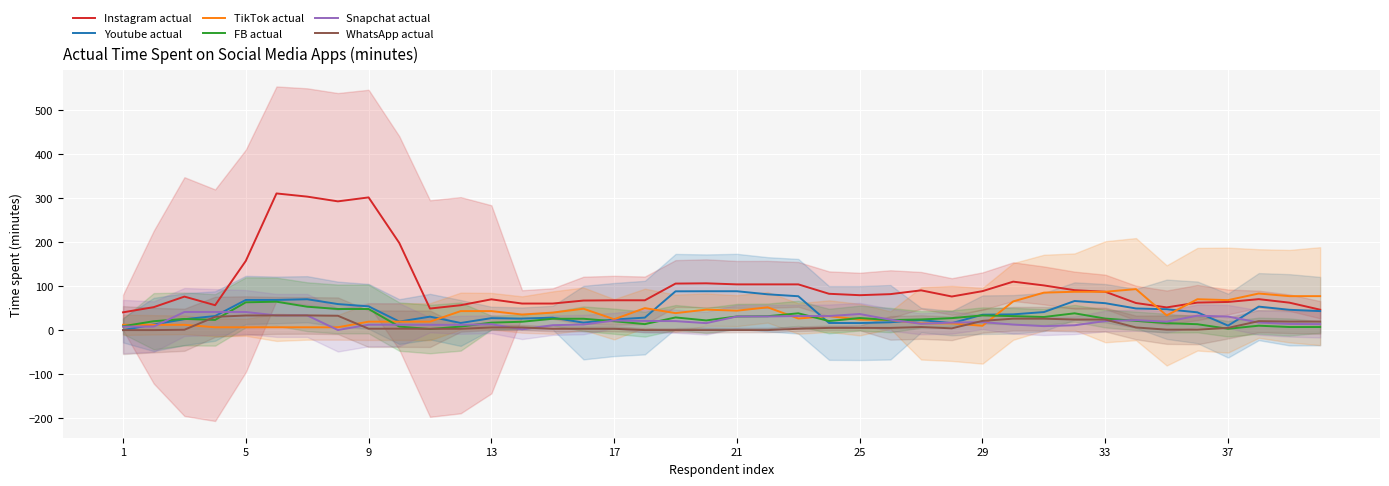

What is the maximum value for Instagram actual?

310.8